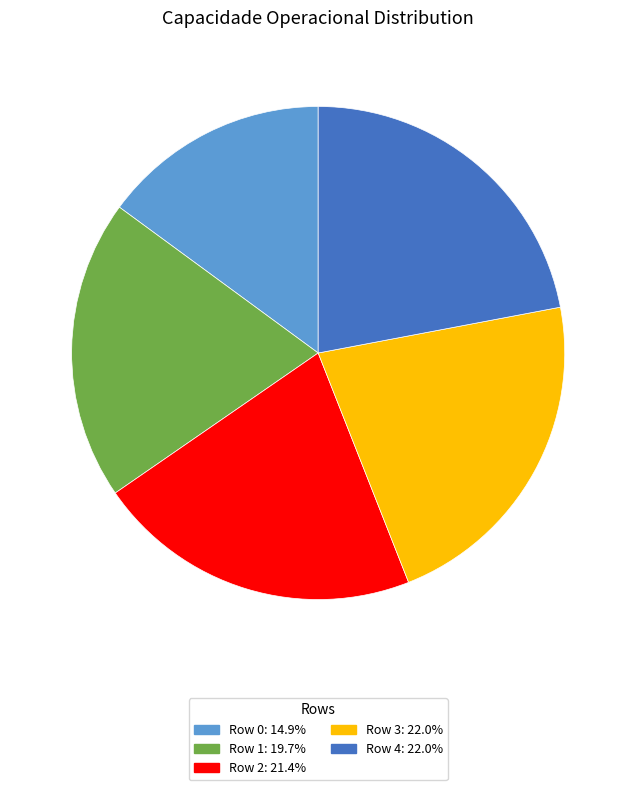

Does any single category account for the majority?

No